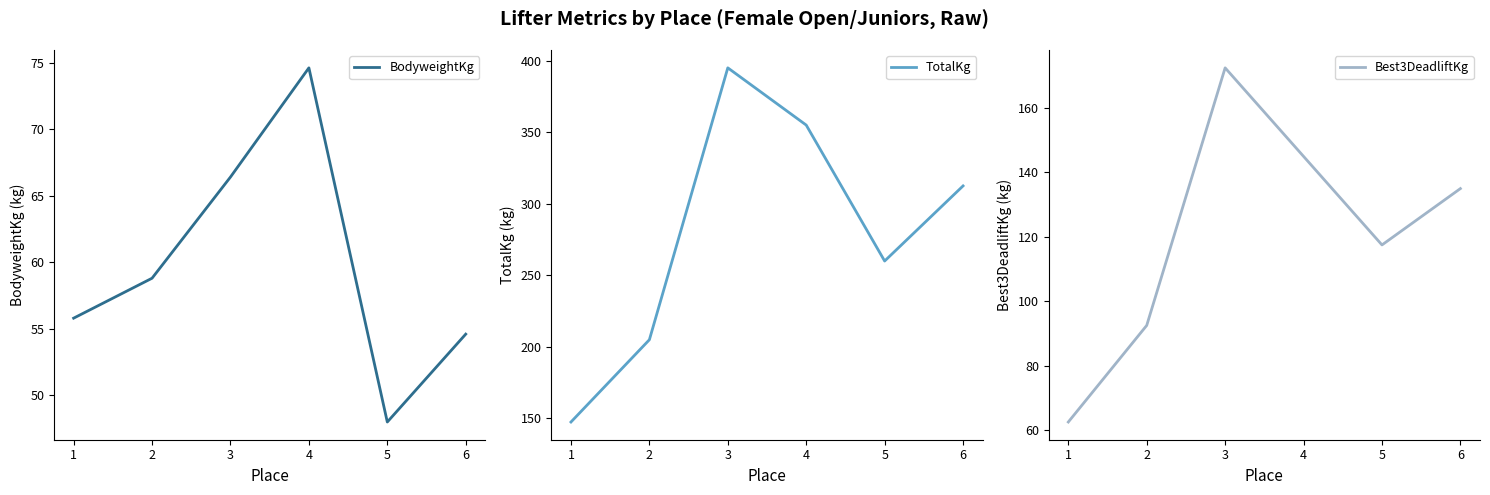

What is the average value of the TotalKg series?

279.2